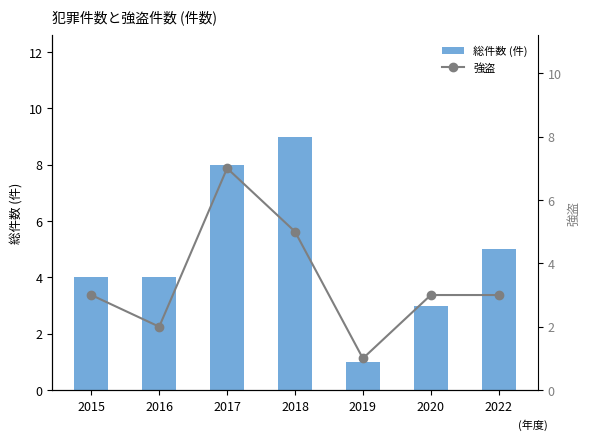

What is the value of the 強盗 bar at the 1st from the left?

3